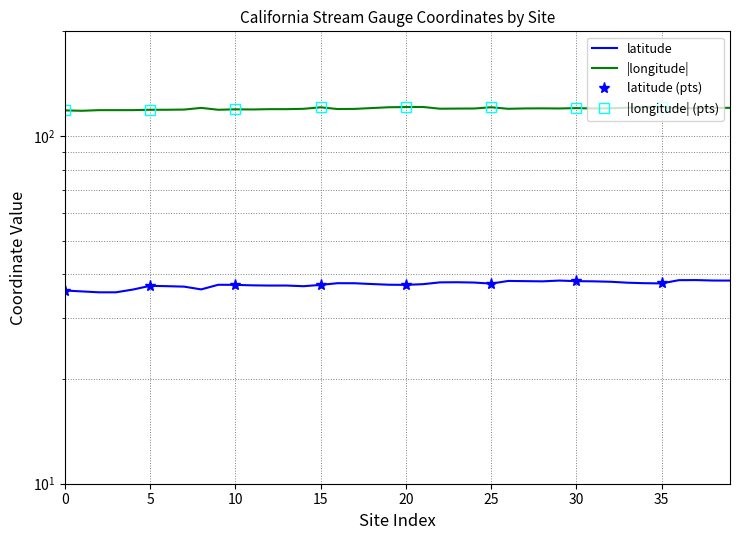

Reading left to right, transcribe all the data shown in this chart.

latitude: 35.9	35.7	35.5	35.5	36.2	37.1	37.0	36.9	36.2	37.3	37.3	37.2	37.1	37.2	37.0	37.3	37.7	37.7	37.5	37.4	37.3	37.5	37.9	38.0	37.9	37.6	38.3	38.2	38.2	38.4	38.2	38.2	38.1	37.9	37.7	37.7	38.5	38.5	38.4	38.4
longitude: 118.5	118.2	118.7	118.7	118.7	119.0	119.0	119.1	120.5	119.0	119.3	119.2	119.5	119.5	119.7	120.9	119.6	119.7	120.3	121.0	121.1	121.2	119.8	119.9	120.0	121.0	119.7	120.0	120.1	120.0	120.3	120.0	120.2	120.6	121.1	121.3	120.2	120.2	120.4	120.5